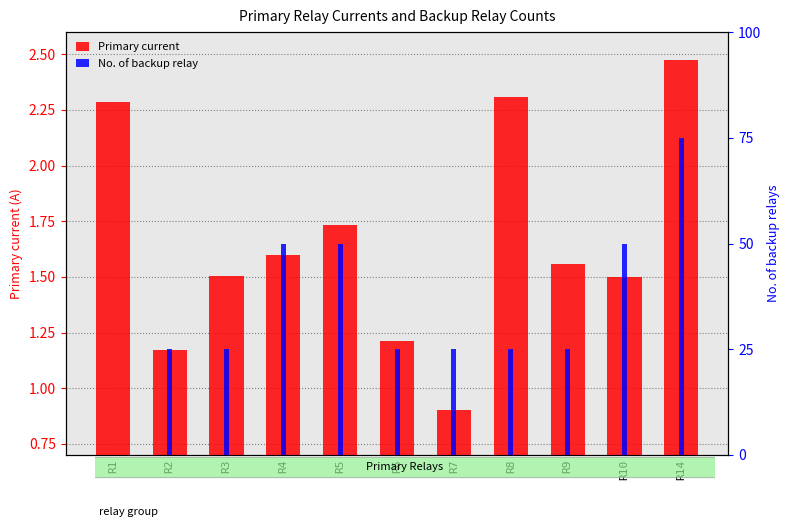

How many values in the Primary current series exceed 1?

10